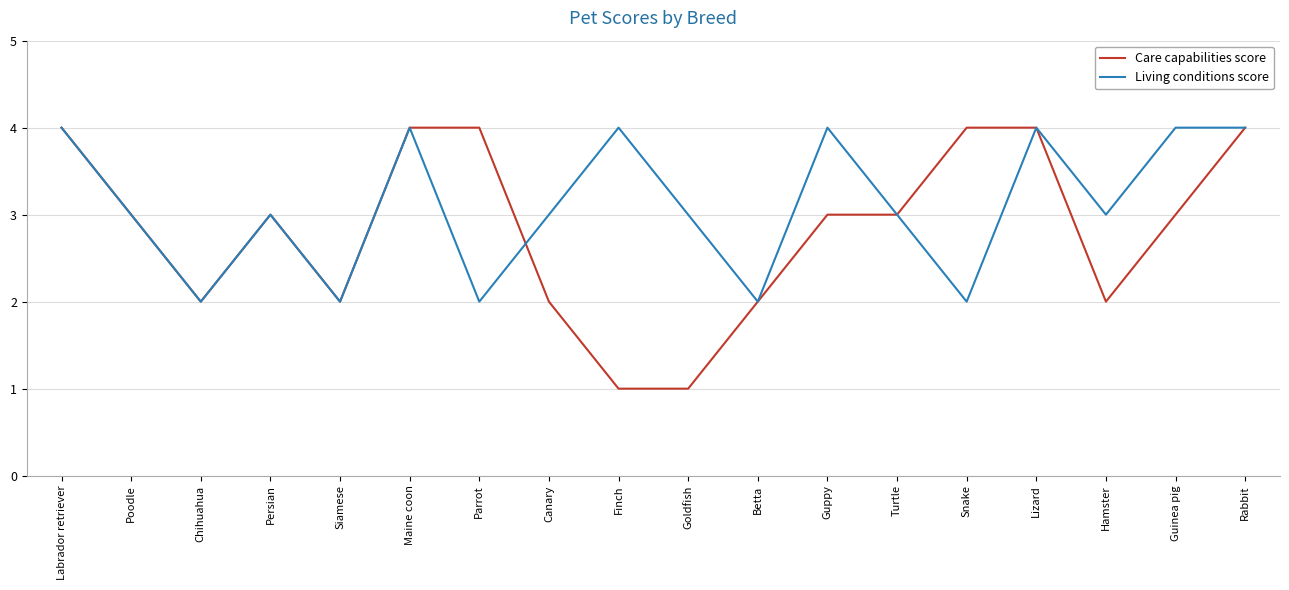

What is the total value across all series at Rabbit?

8